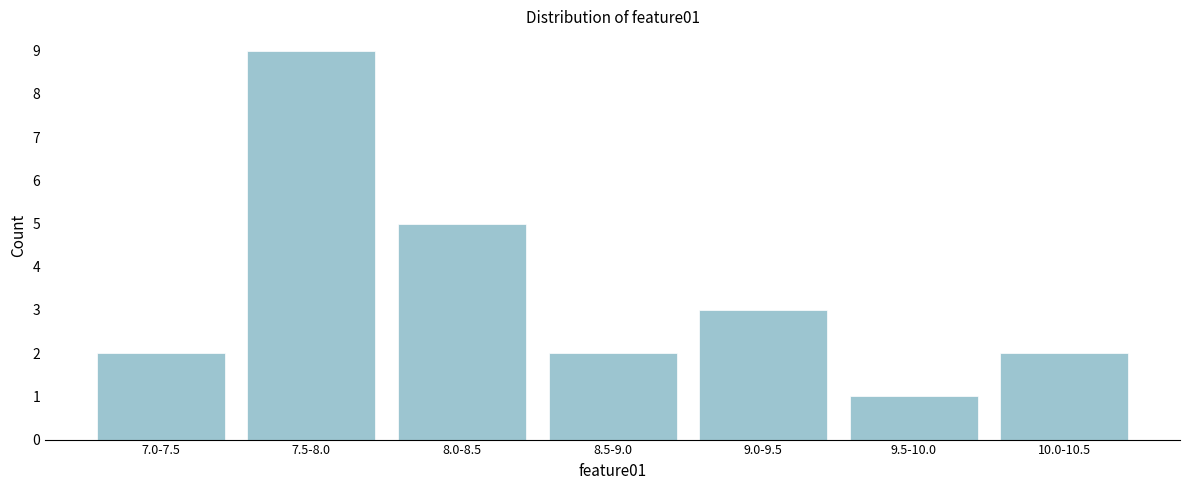

Reading right to left, extract all data points from this chart.

10.0-10.5=2	9.5-10.0=1	9.0-9.5=3	8.5-9.0=2	8.0-8.5=5	7.5-8.0=9	7.0-7.5=2